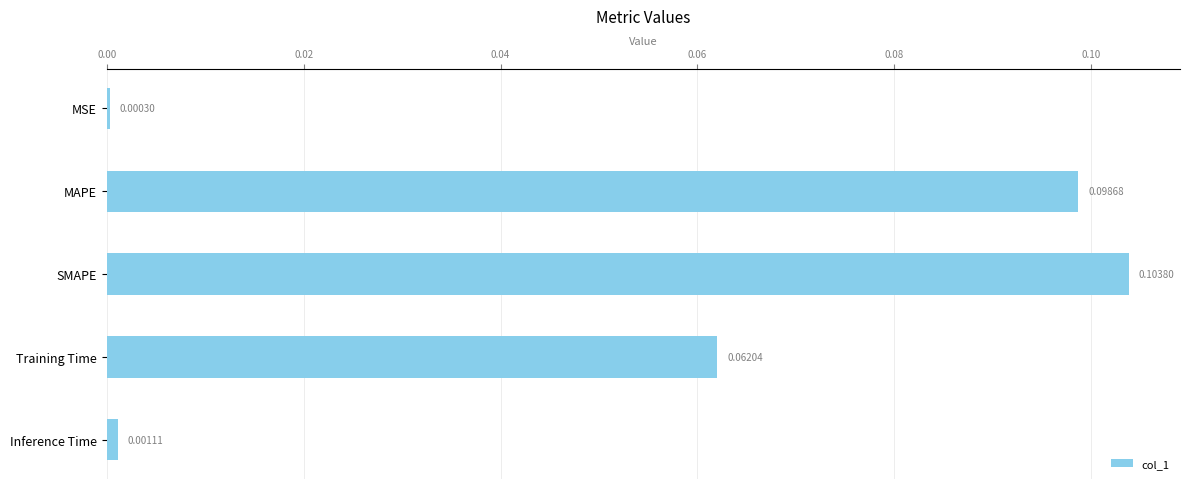

What is the sum of all values?

0.3